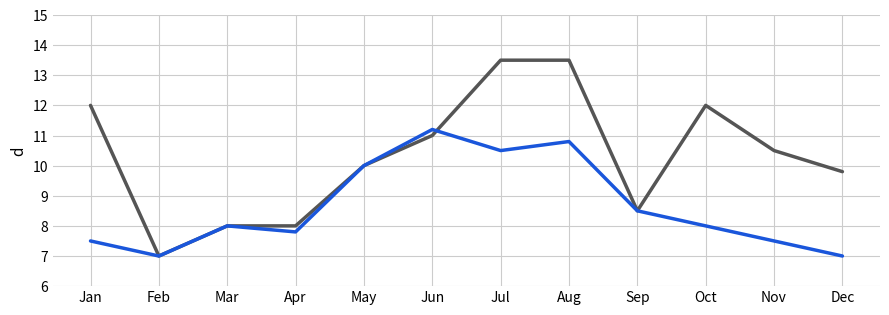

Does the chart have visible grid lines?

Yes